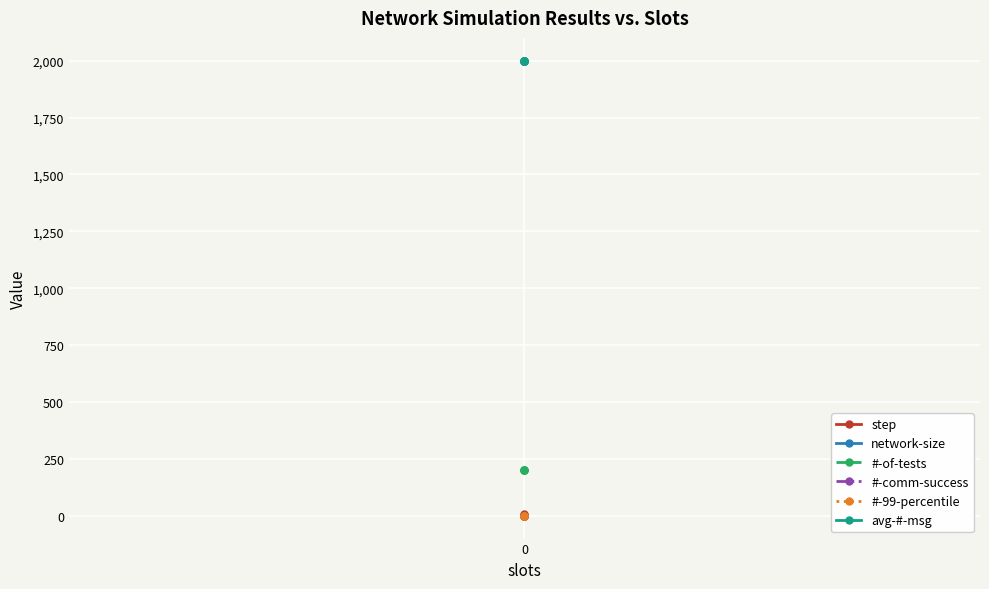

Which series has the largest range (max minus min)?

step